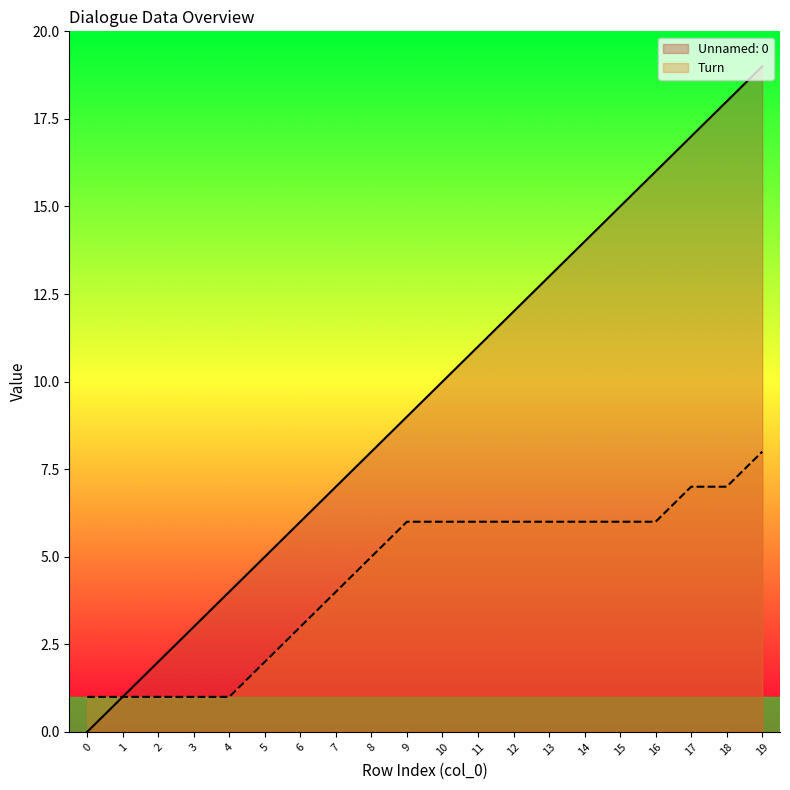

Reading left to right, list all the values displayed in this chart.

Unnamed: 0: 0=0	1=1	2=2	3=3	4=4	5=5	6=6	7=7	8=8	9=9	10=10	11=11	12=12	13=13	14=14	15=15	16=16	17=17	18=18	19=19
Turn: 0=1	1=1	2=1	3=1	4=1	5=2	6=3	7=4	8=5	9=6	10=6	11=6	12=6	13=6	14=6	15=6	16=6	17=7	18=7	19=8